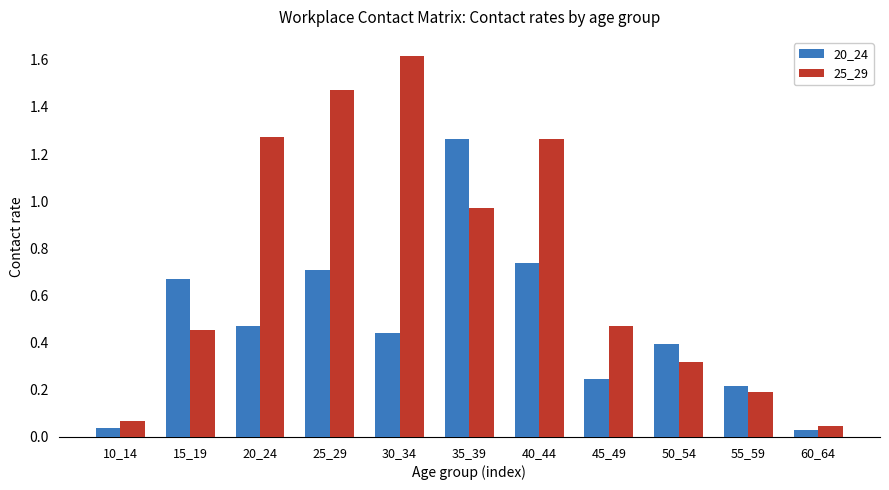

What are all the series names shown in the legend?

20_24, 25_29